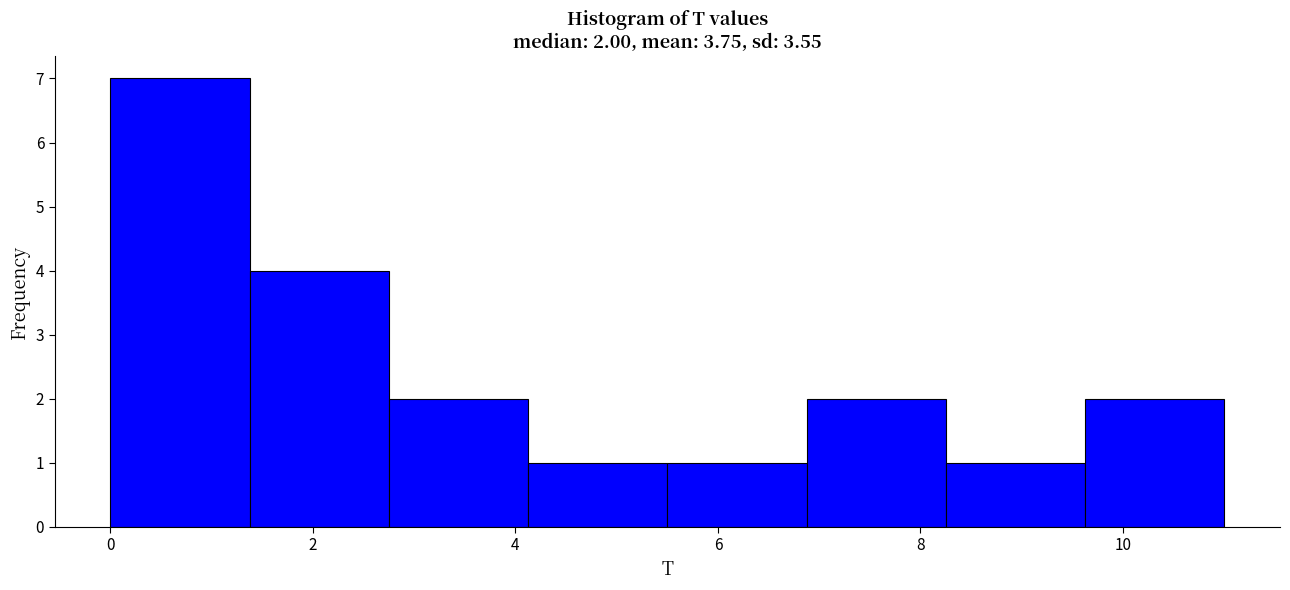

Over which range of the x-axis is the bar tallest?

0.0 to 1.4